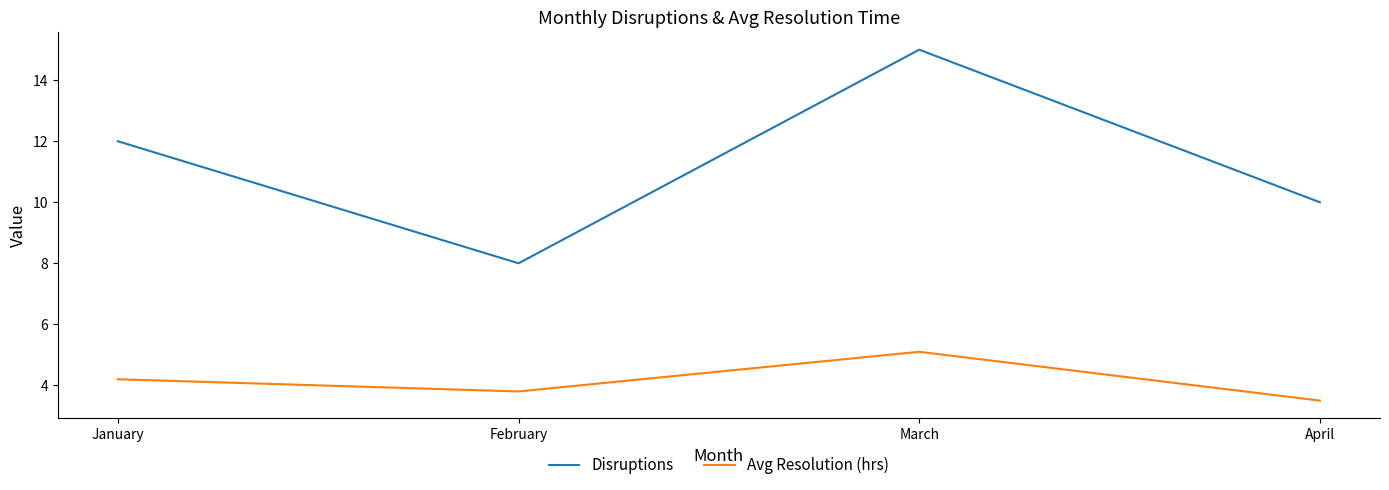

What value does the Disruptions series have at February?

8.0